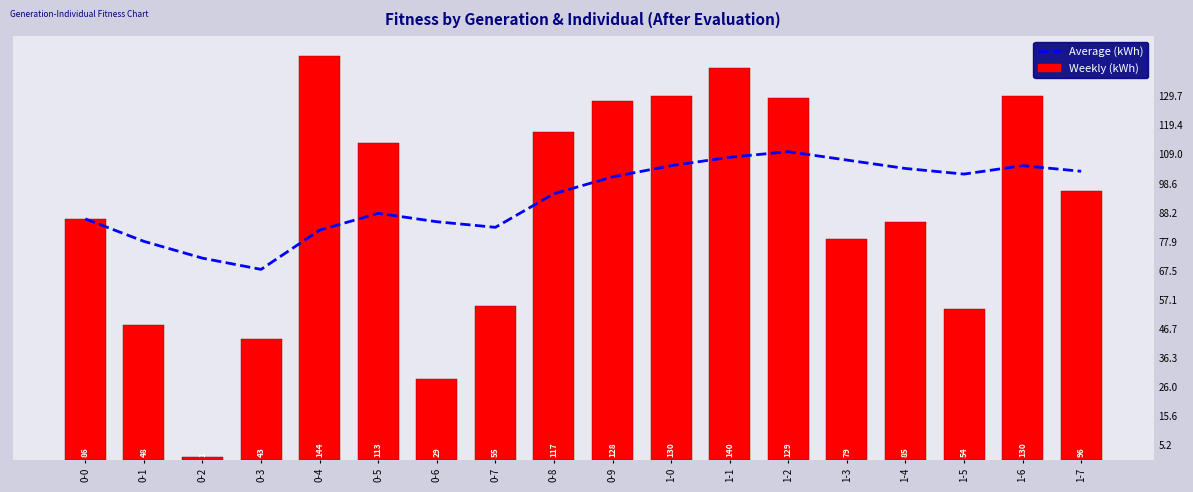

Reading left to right, list all the values displayed in this chart.

Average (kWh): 0-0=86	0-1=78	0-2=72	0-3=68	0-4=82	0-5=88	0-6=85	0-7=83	0-8=95	0-9=101	1-0=105	1-1=108	1-2=110	1-3=107	1-4=104	1-5=102	1-6=105	1-7=103
Weekly (kWh): 0-0=86	0-1=48	0-2=1	0-3=43	0-4=144	0-5=113	0-6=29	0-7=55	0-8=117	0-9=128	1-0=130	1-1=140	1-2=129	1-3=79	1-4=85	1-5=54	1-6=130	1-7=96